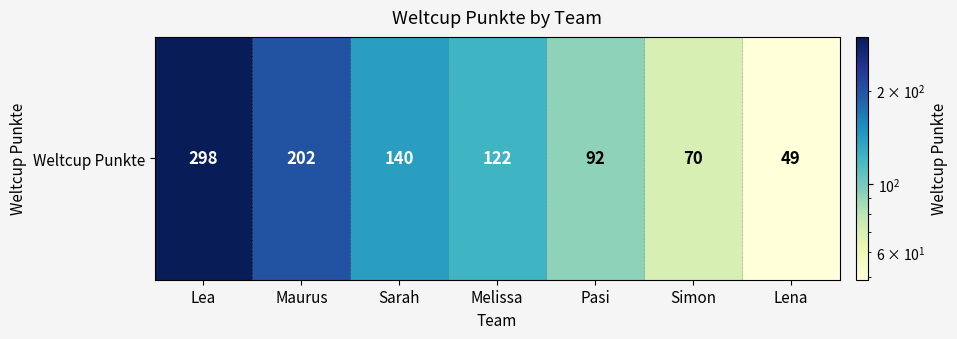

Approximately how many times larger is the value at Lea compared to Lena?

6.1